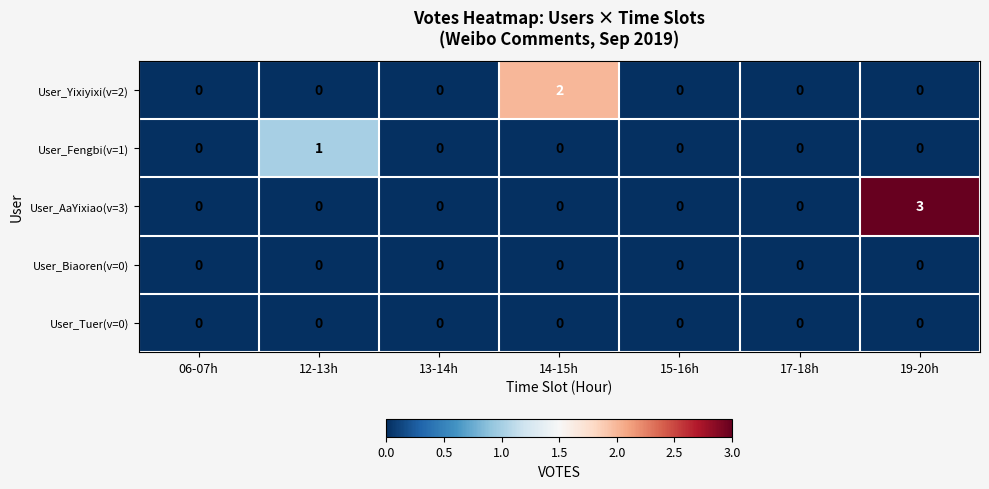

Count the User_Yixiyixi(v=2) values in the range 0 to 1.

6